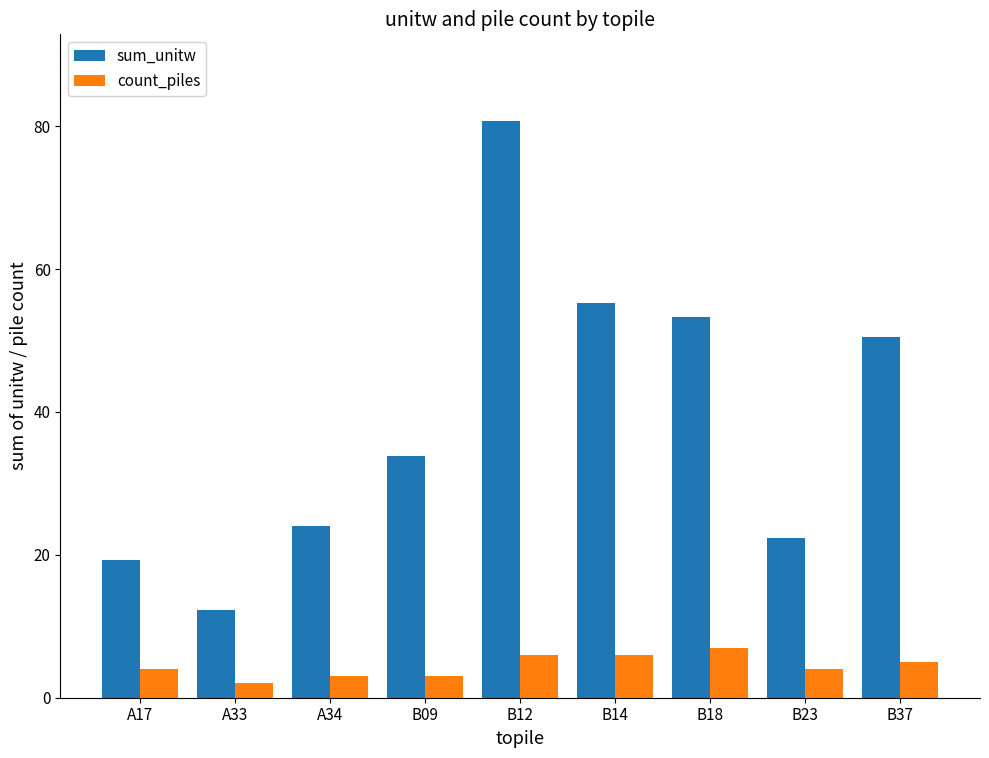

At how many categories does at least one series exceed 76?

1